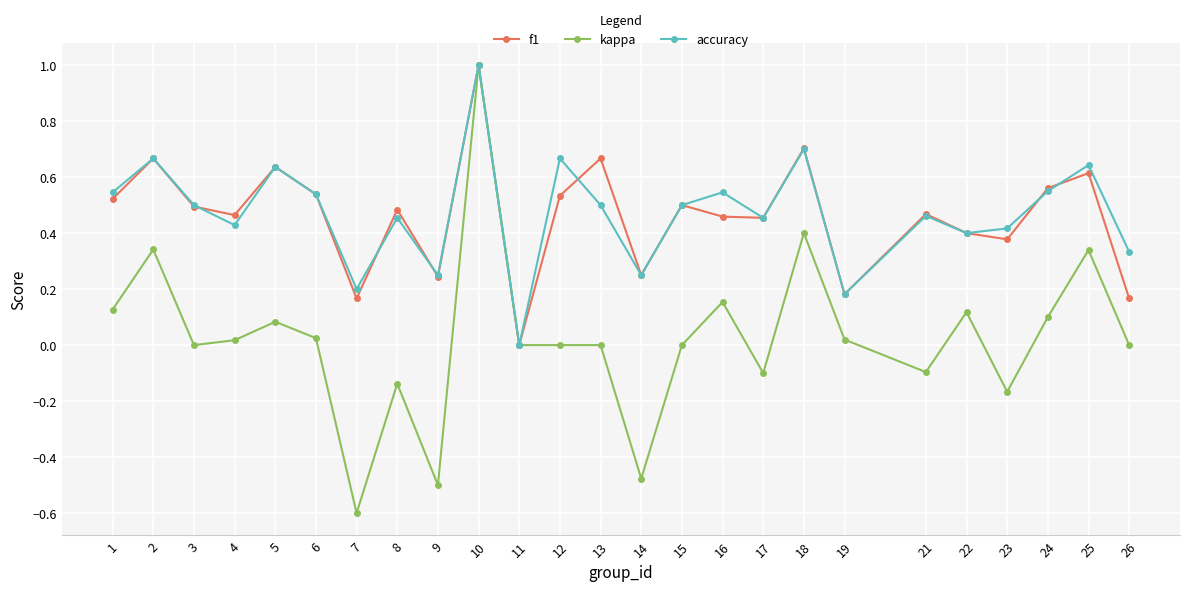

The accuracy series shows 0.2 at 1. True or false?

False